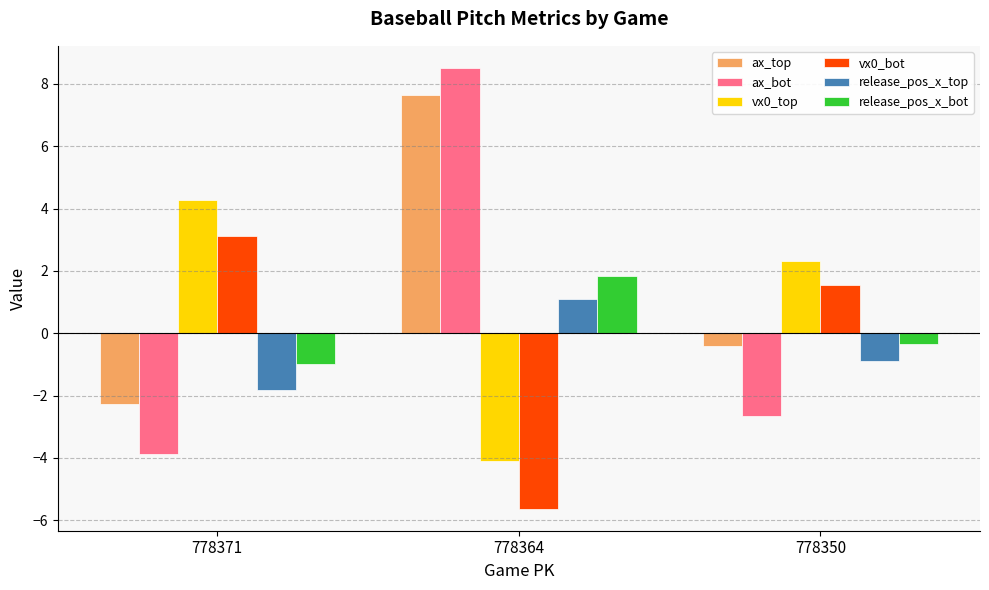

What are all the series names shown in the legend?

ax_top, ax_bot, vx0_top, vx0_bot, release_pos_x_top, release_pos_x_bot